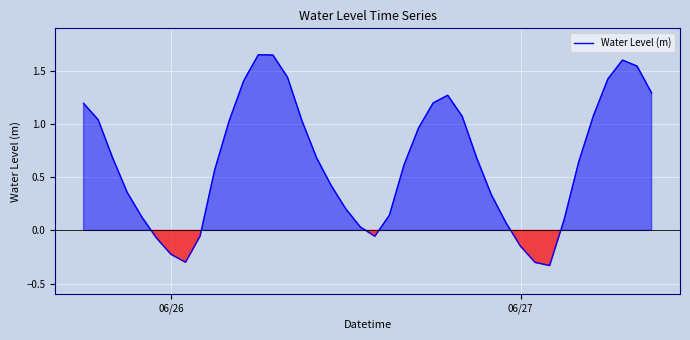

What is the difference between the maximum and minimum values?

2.0